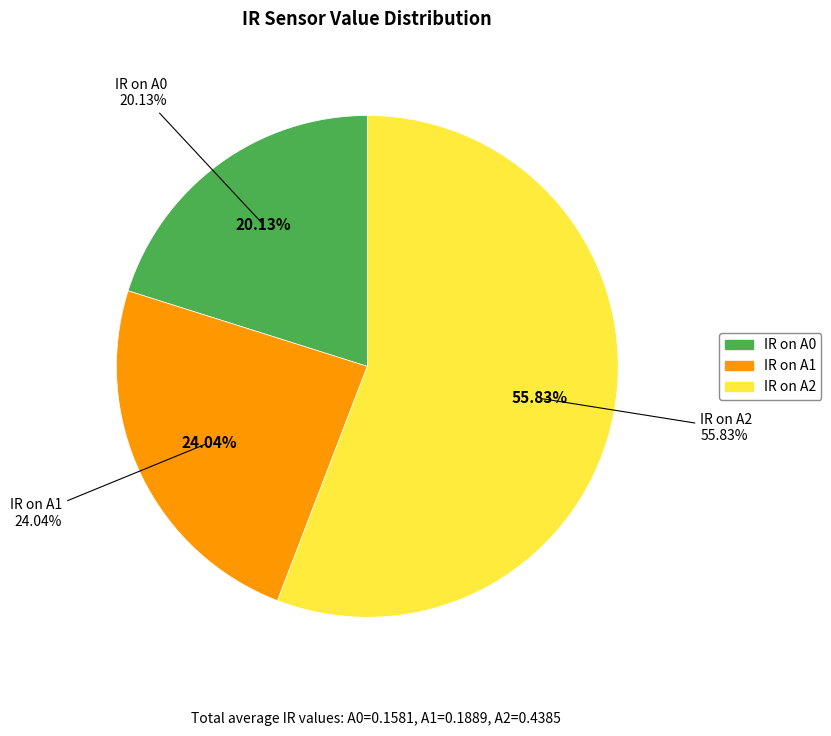

Does 18 account for over 50% of the chart?

No